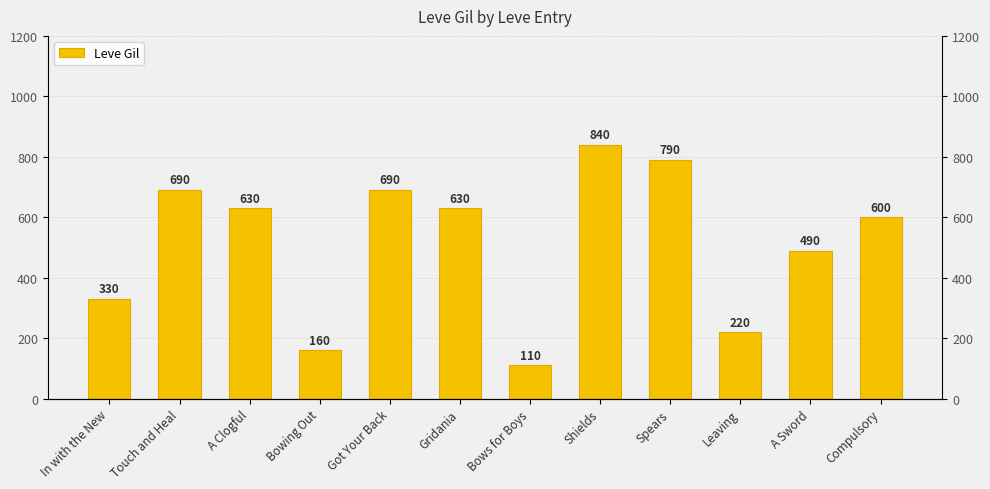

Does the chart contain stacked bars?

No